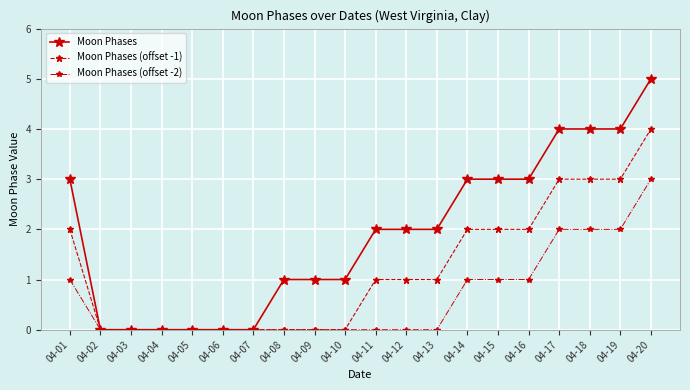

True or false: Moon Phases (offset -1) has a value of 3 at 04-14.

False